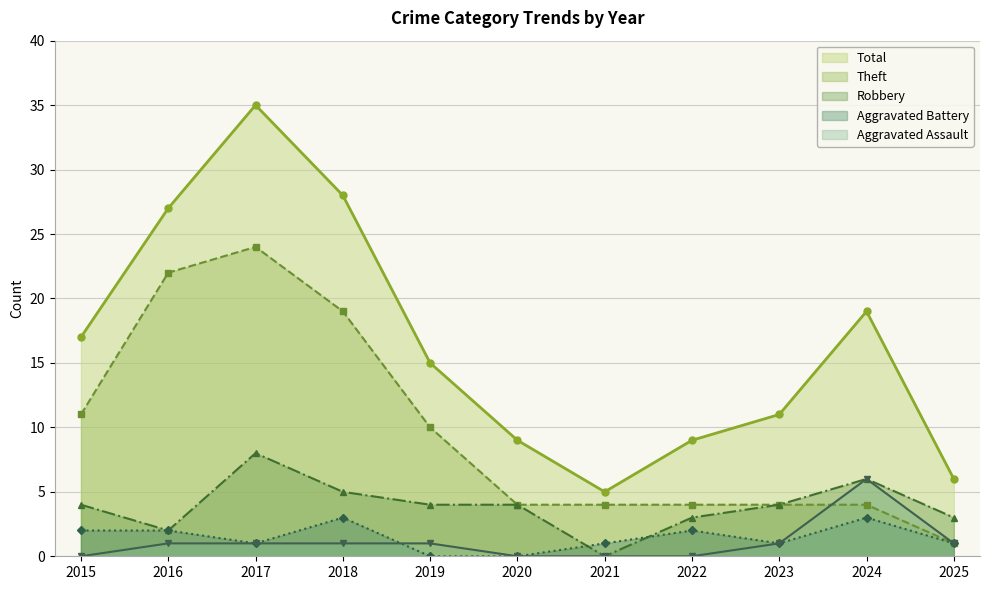

What is the difference between the highest and lowest values at 2015?

17